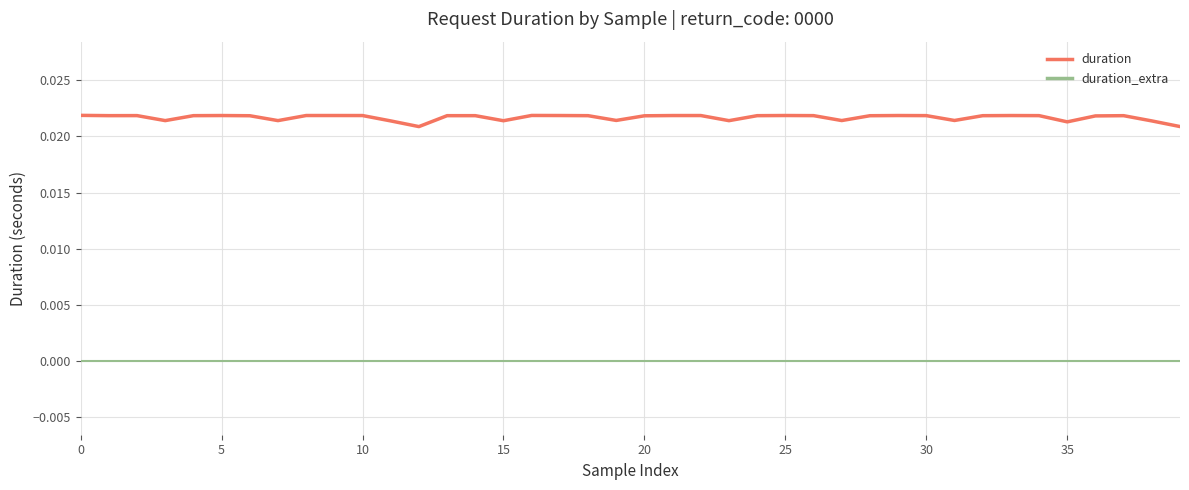

Which series has the largest total across all categories?

duration